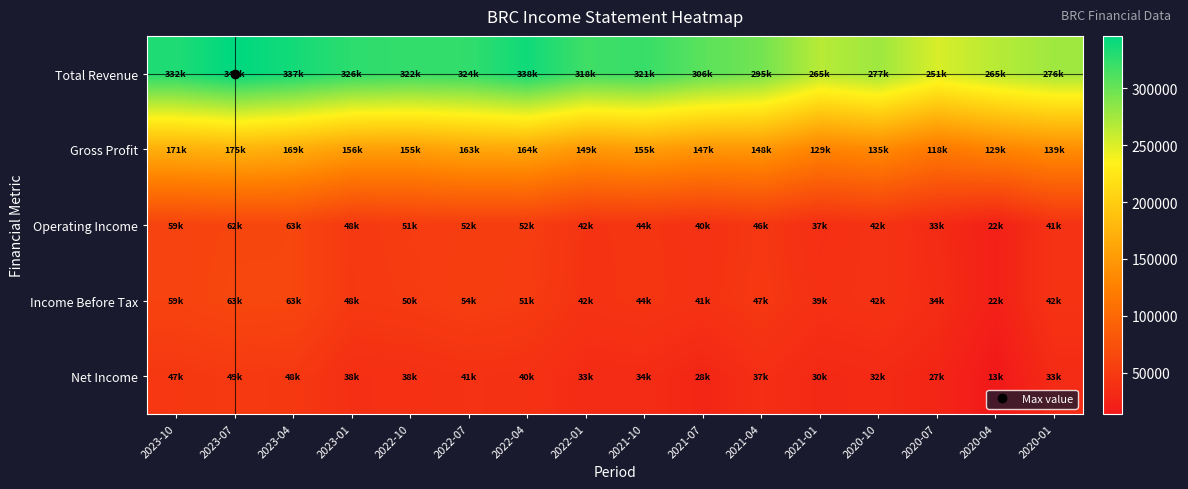

Which category has the highest value across all series?

2023-07